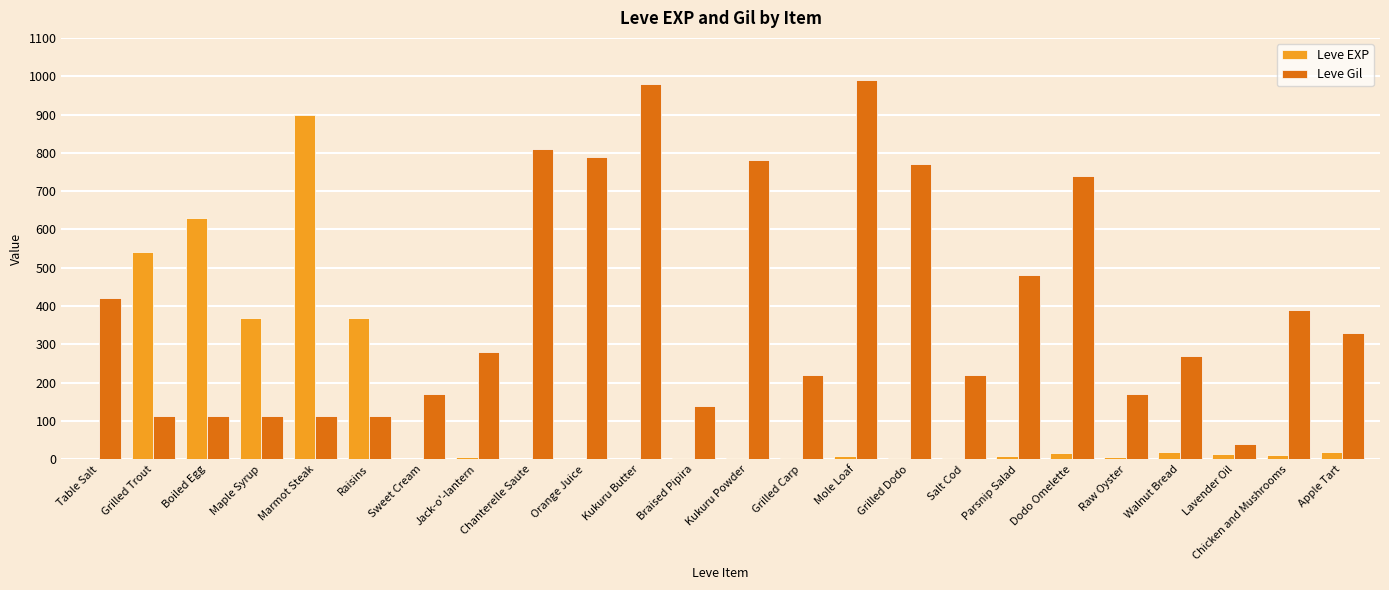

Which series changed the most between Table Salt and Lavender Oil?

Leve Gil